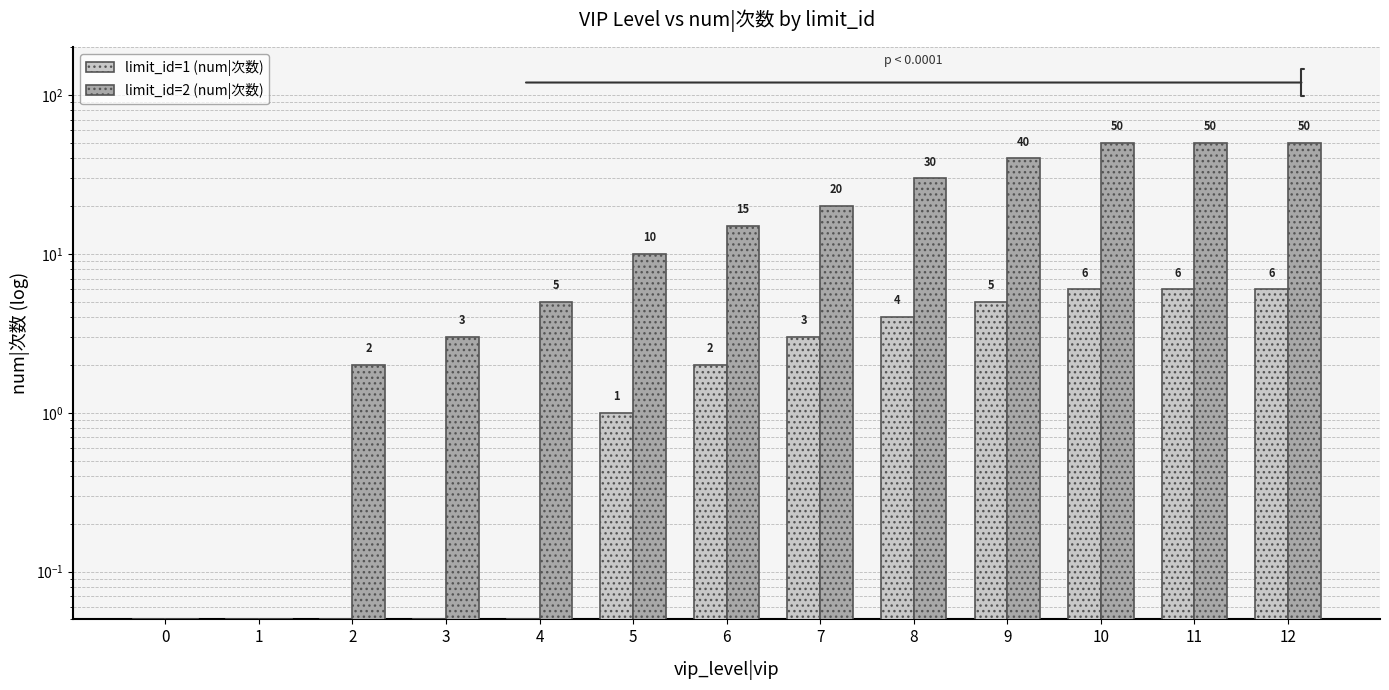

What is the average value of the limit_id=2 (num|次数) series?

21.2